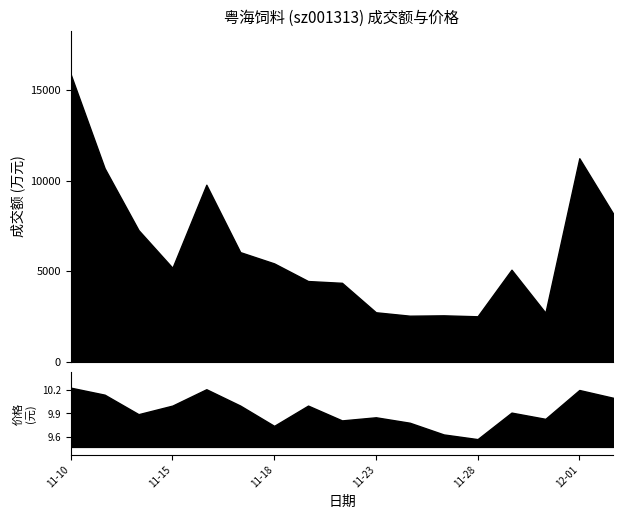

What is the spread (max minus min) of values at 2022-11-25?

2552.4